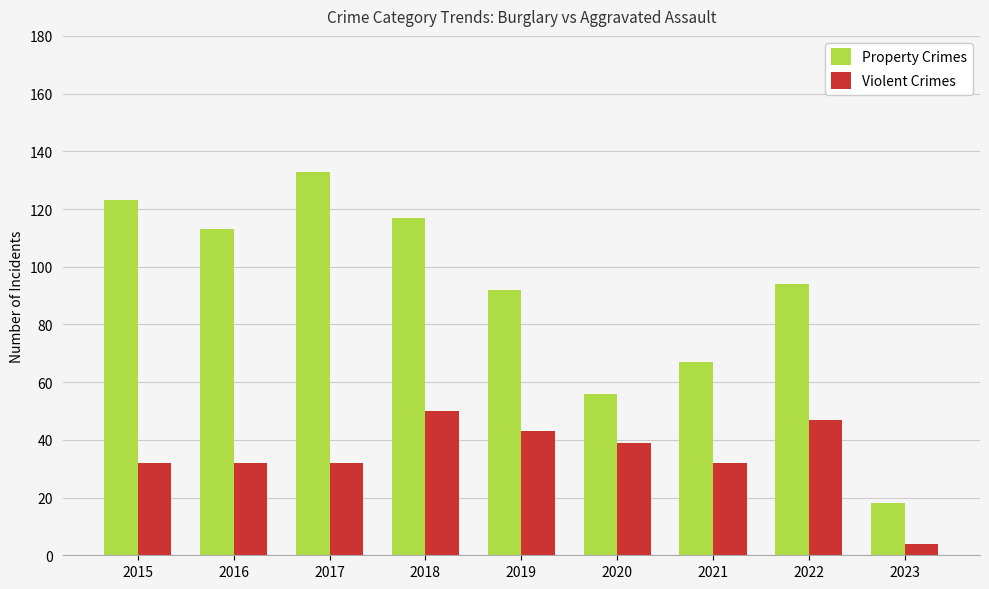

List the series in order of their peak value, lowest first.

Violent Crimes, Property Crimes